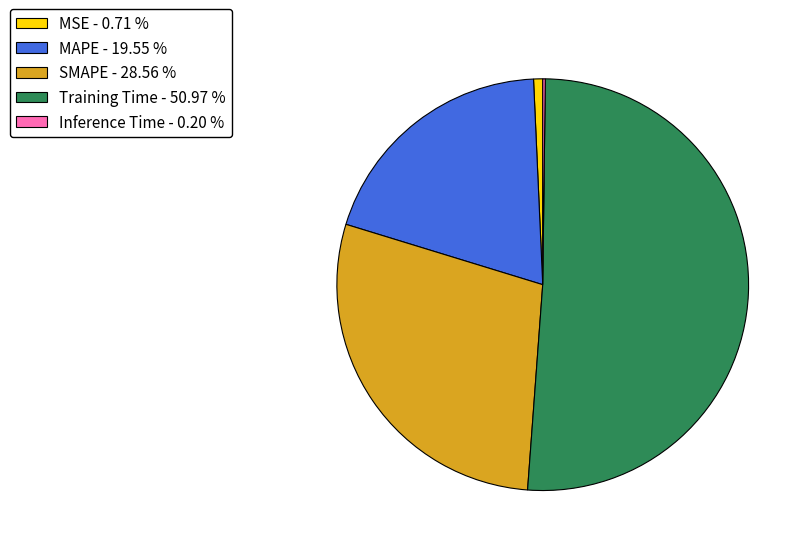

Do MSE - 0.71 % and MAPE - 19.55 % together represent more than half of the pie?

No